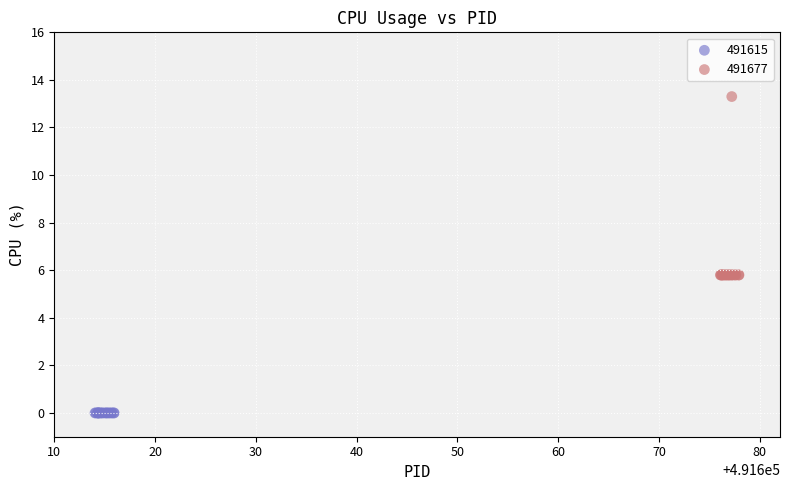

Which series contains the highest Y value?

491677